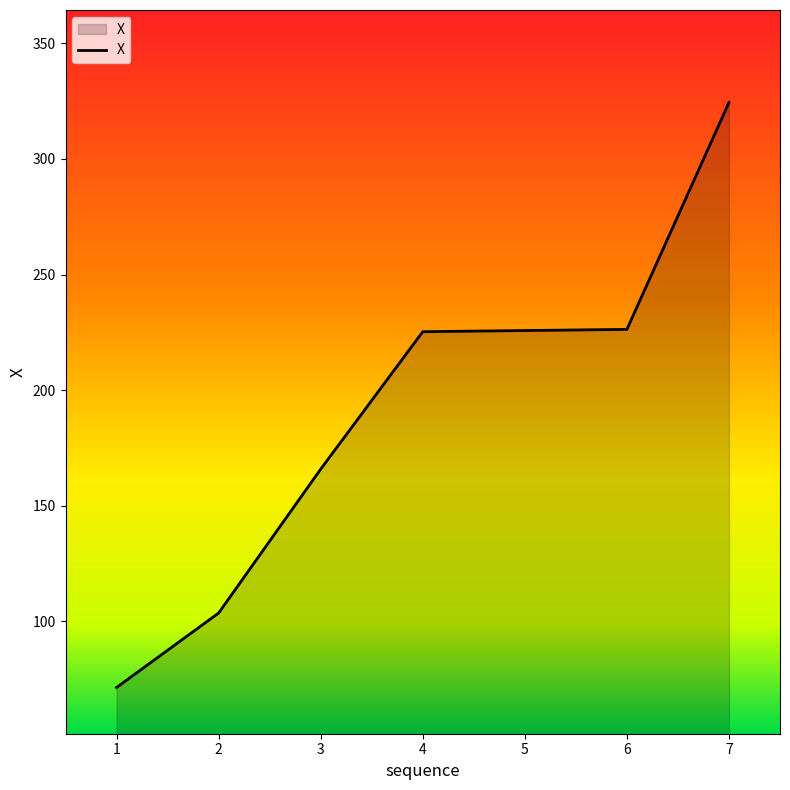

At which category does the chart reach its minimum across all series?

1